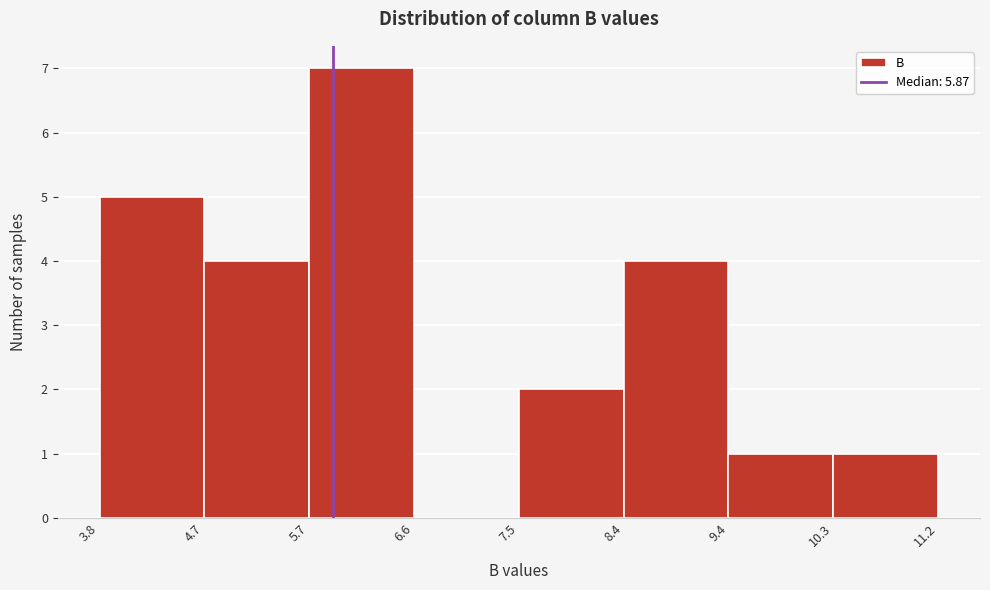

Reading left to right, transcribe this chart: for each bar, give the range it covers on the x-axis and its height. The values are not printed on the chart, so give them approximately, as read against the axis.

3.8 to 4.7: 5
4.7 to 5.7: 4
5.7 to 6.6: 7
6.6 to 7.5: 0
7.5 to 8.4: 2
8.4 to 9.4: 4
9.4 to 10.3: 1
10.3 to 11.2: 1